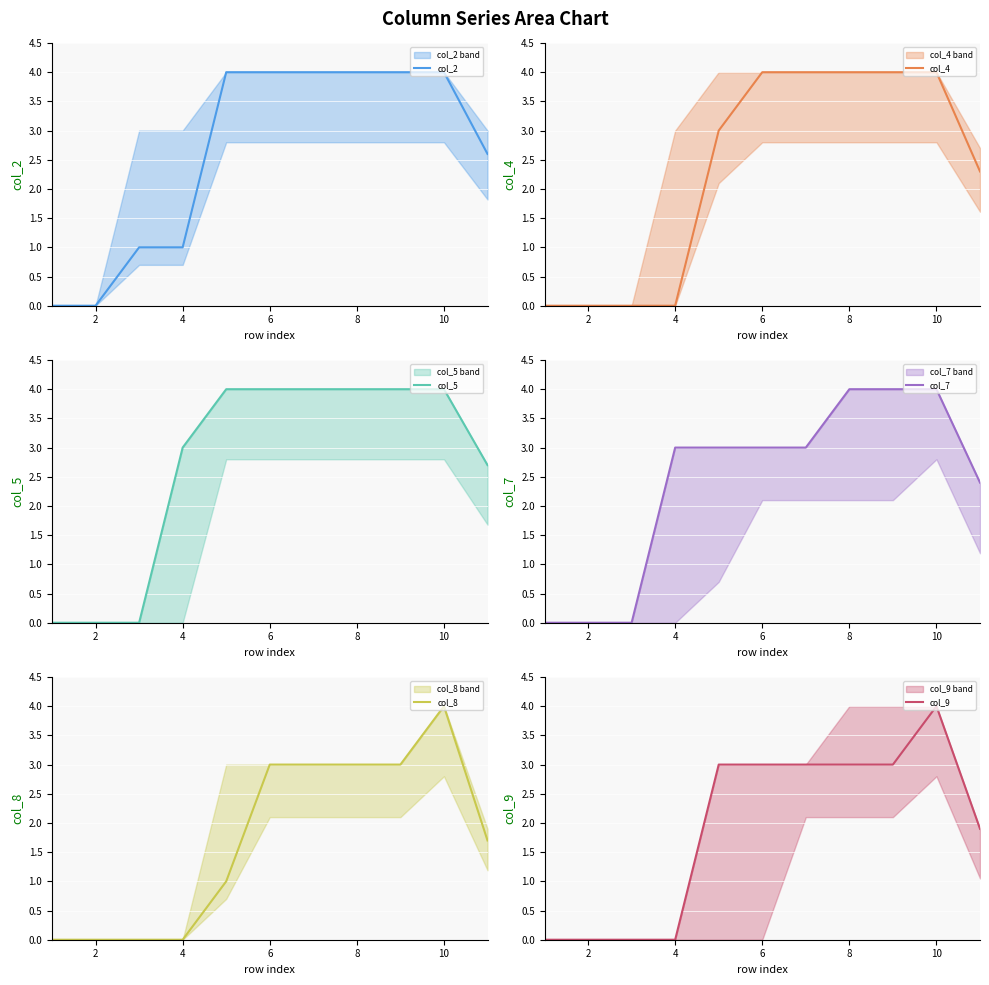

What is the average value of the col_7 series?

2.4